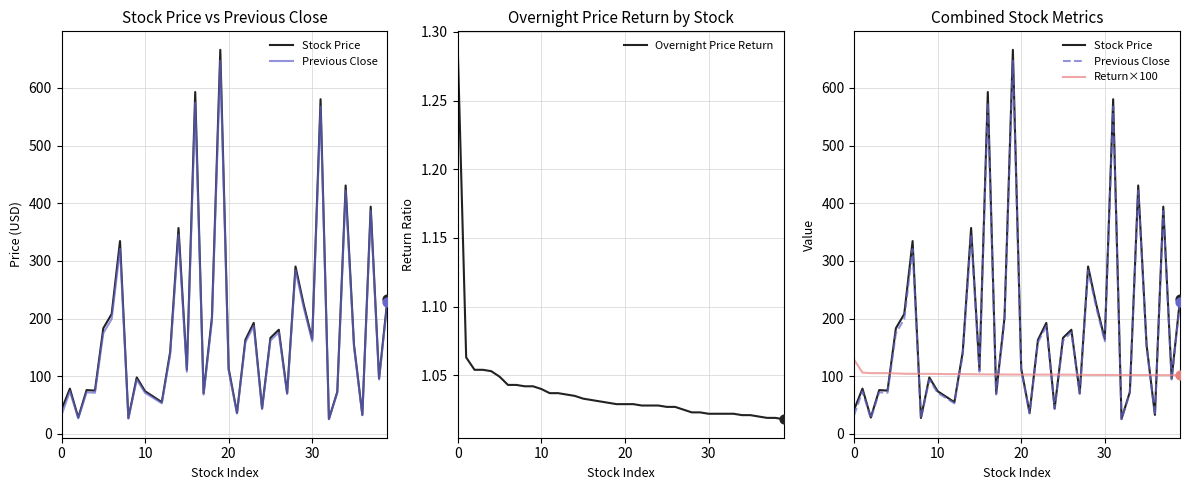

What is the total value across all series at 15?

323.3